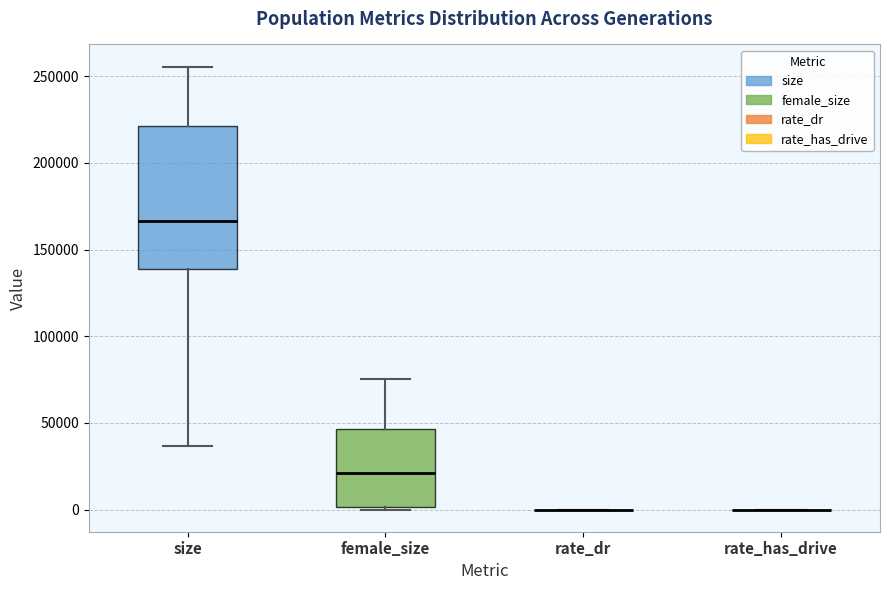

Reading left to right, transcribe this box plot: for each box, give where its median line is, the range the box spans, and where its two whiskers end, as read against the y-axis. The values are not printed on the chart, so give them approximately, as read against the axis.

size: median 165000, box 140000 to 220000, whiskers 35000 to 255000
female_size: median 20000, box 0 to 45000, whiskers 0 to 75000
rate_dr: box collapsed to a line at 0, whiskers 0 to 0
rate_has_drive: box collapsed to a line at 0, whiskers 0 to 0